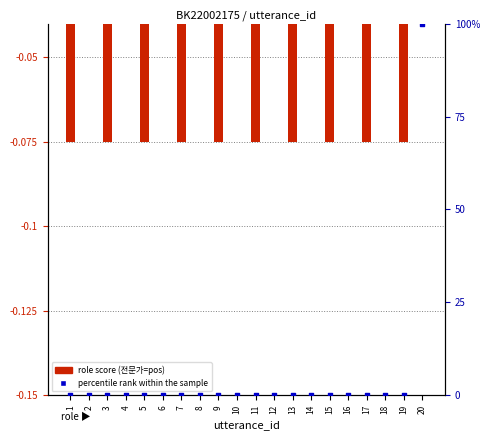

What is the total value across all series at 19?

-0.1